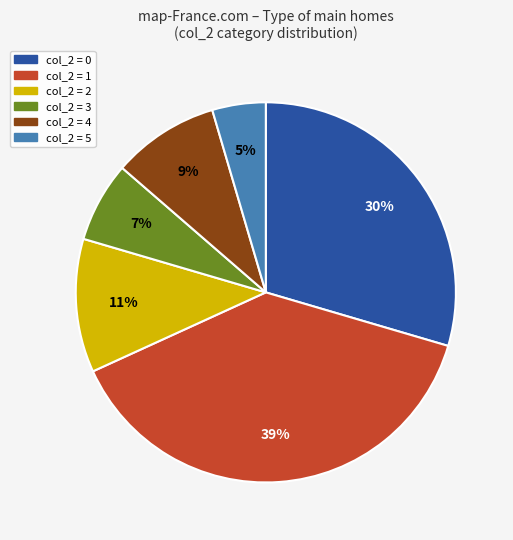

To the nearest percent, what is the average slice percentage?

17%